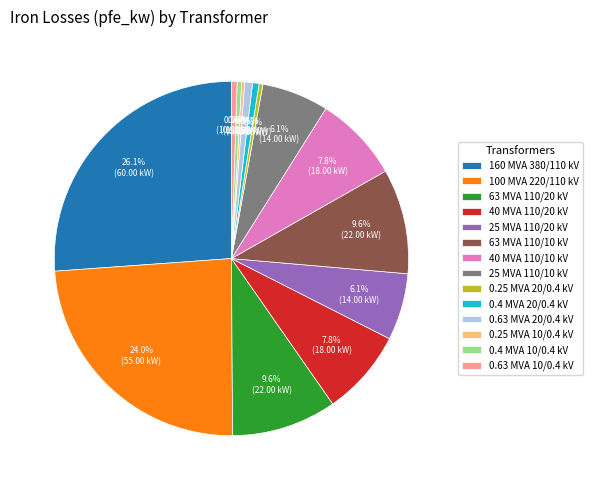

What portion of the pie excludes 100 MVA 220/110 kV?

76.0%